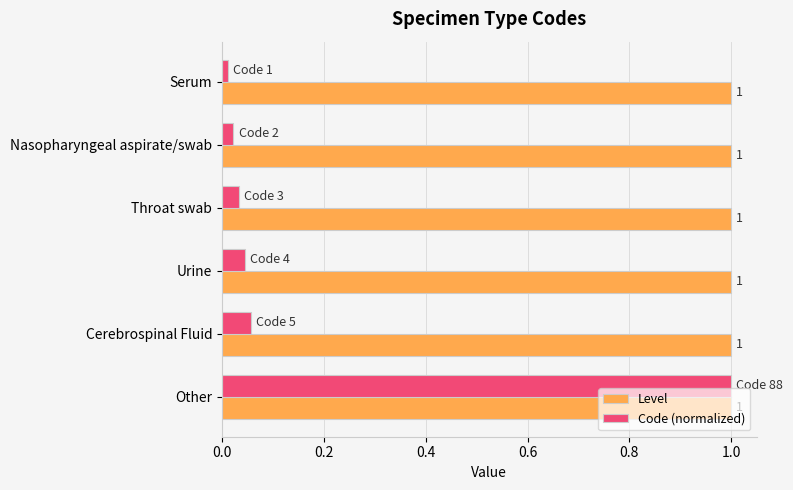

At how many categories does at least one series exceed 0?

6